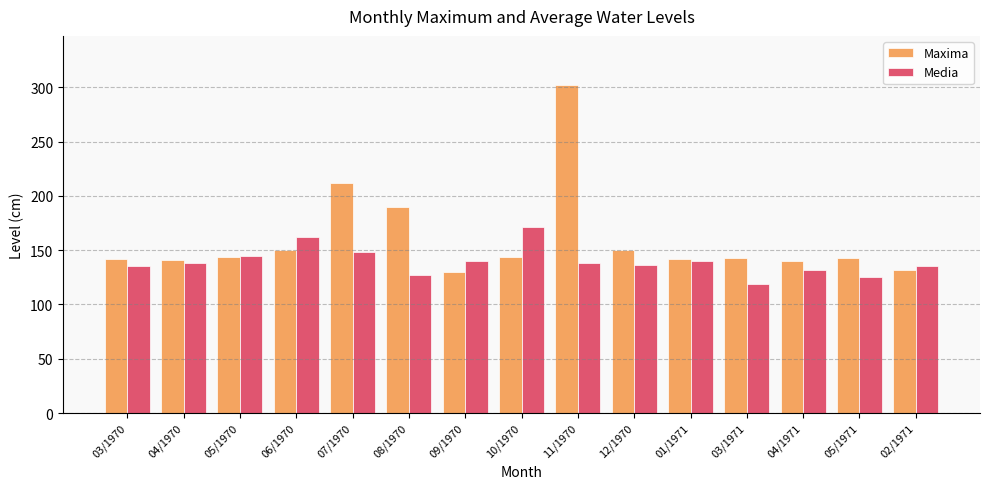

What position from the left is 07/1970?

5